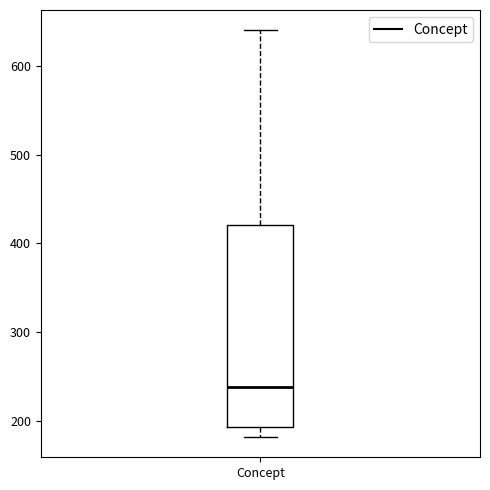

Where does the upper whisker of the box for Concept end on the y-axis? The values are not printed on the chart, so give them approximately, as read against the axis.

640